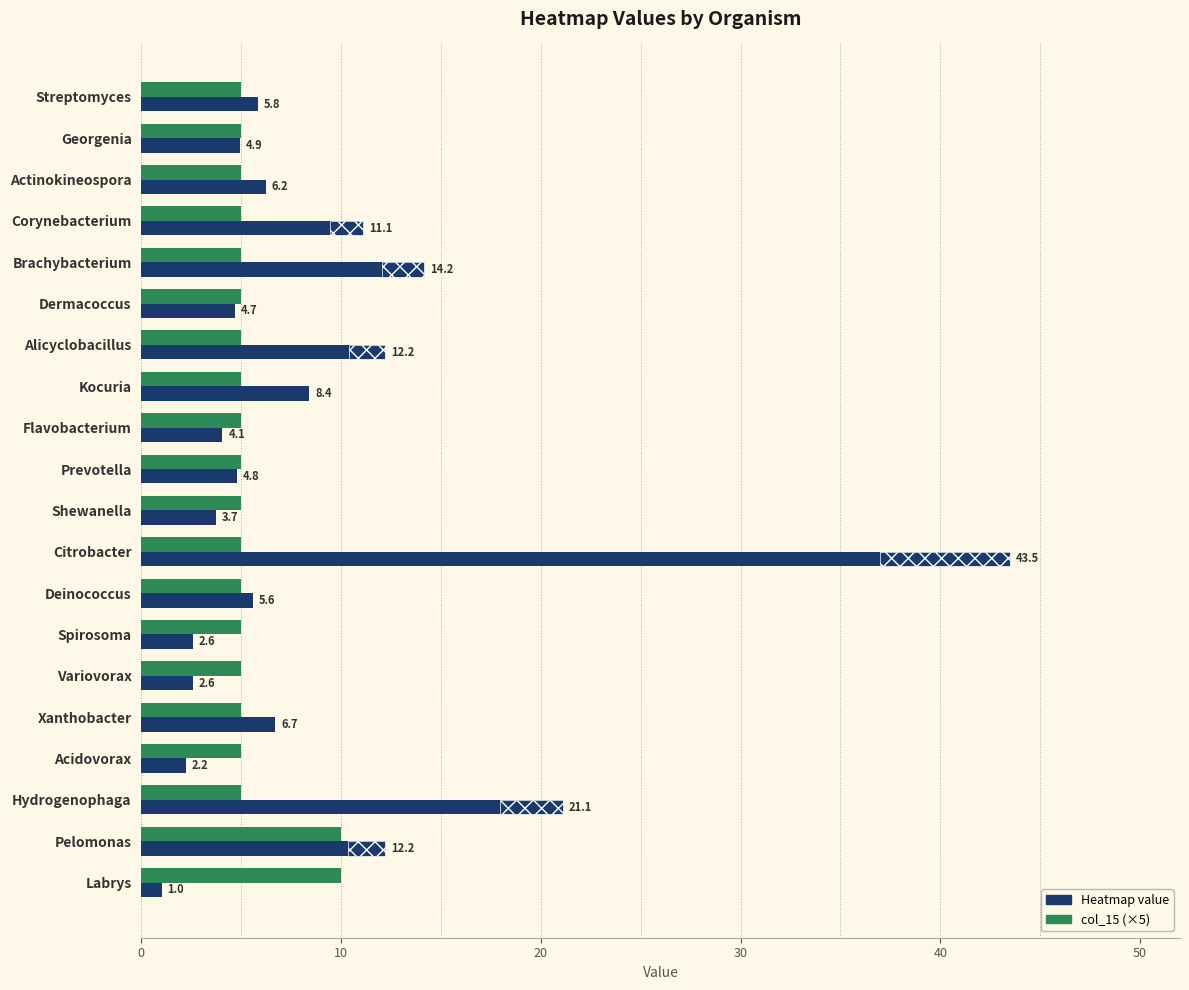

Which series has the largest total across all categories?

Heatmap value